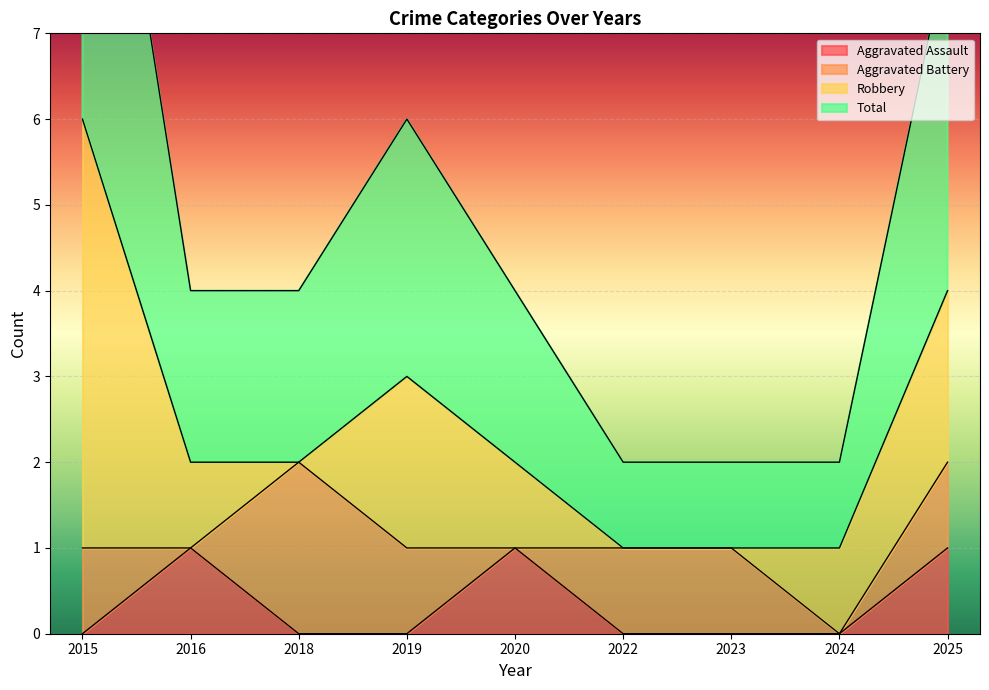

How many Total values are between 1 and 3?

7